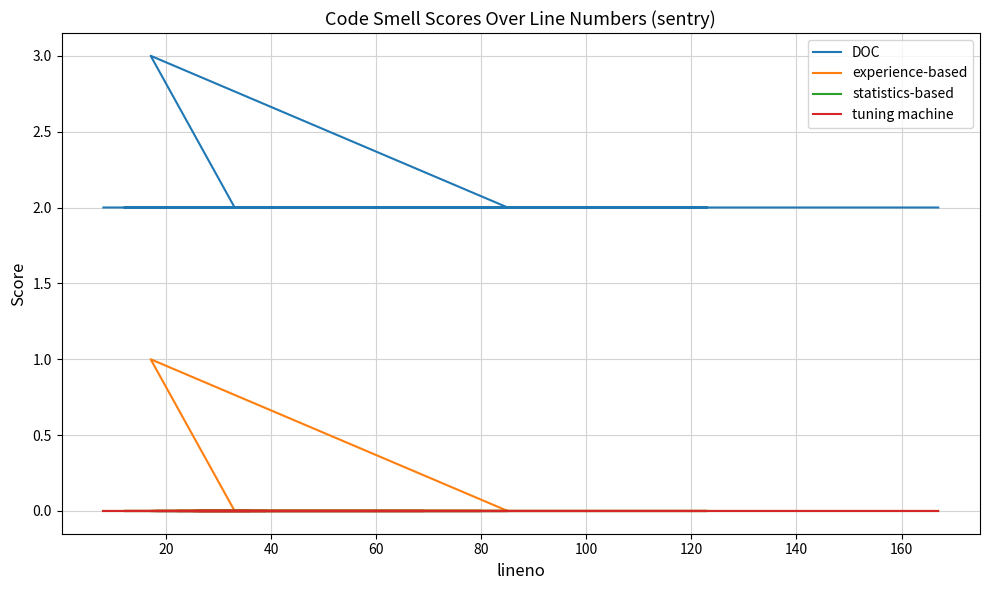

What is the difference between the highest and lowest values at 120?

2